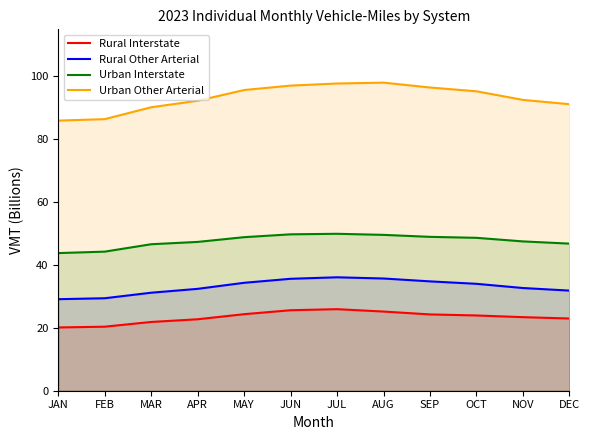

List the series in order of their peak value, lowest first.

Rural Interstate, Rural Other Arterial, Urban Interstate, Urban Other Arterial